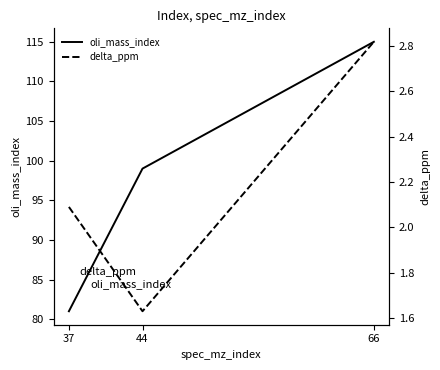

What value does the delta_ppm series have at 44?

1.6